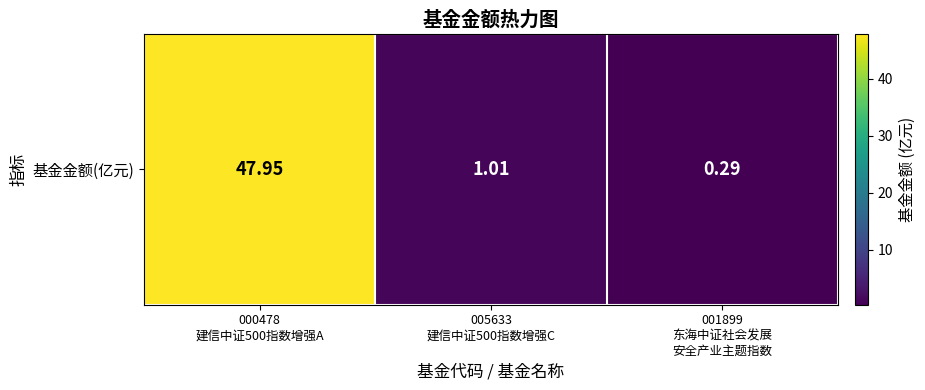

The chart shows a value of 48.0 at 000478
建信中证500指数增强A. True or false?

True